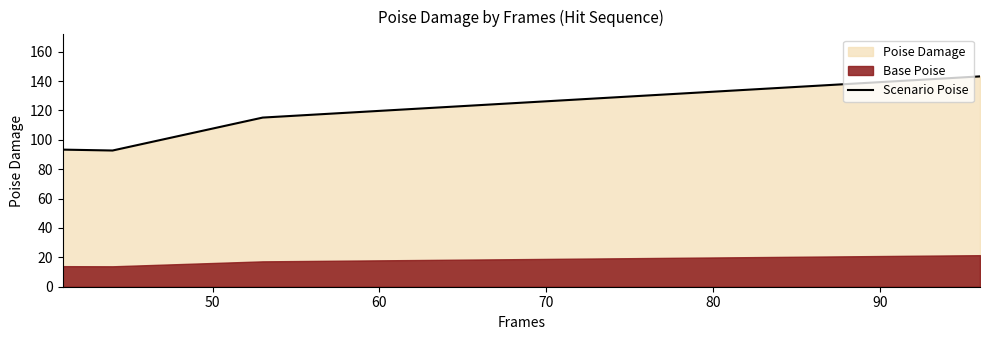

Reading left to right, transcribe all the data shown in this chart.

93.3	92.7	115.1	143.2